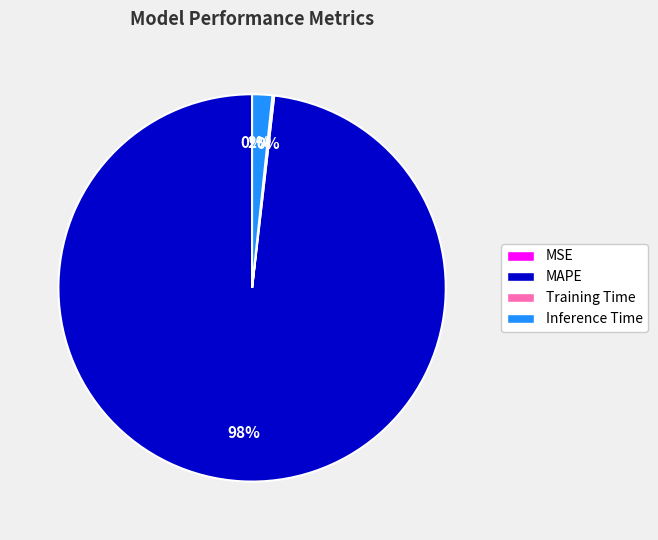

Which slice is the largest?

MAPE